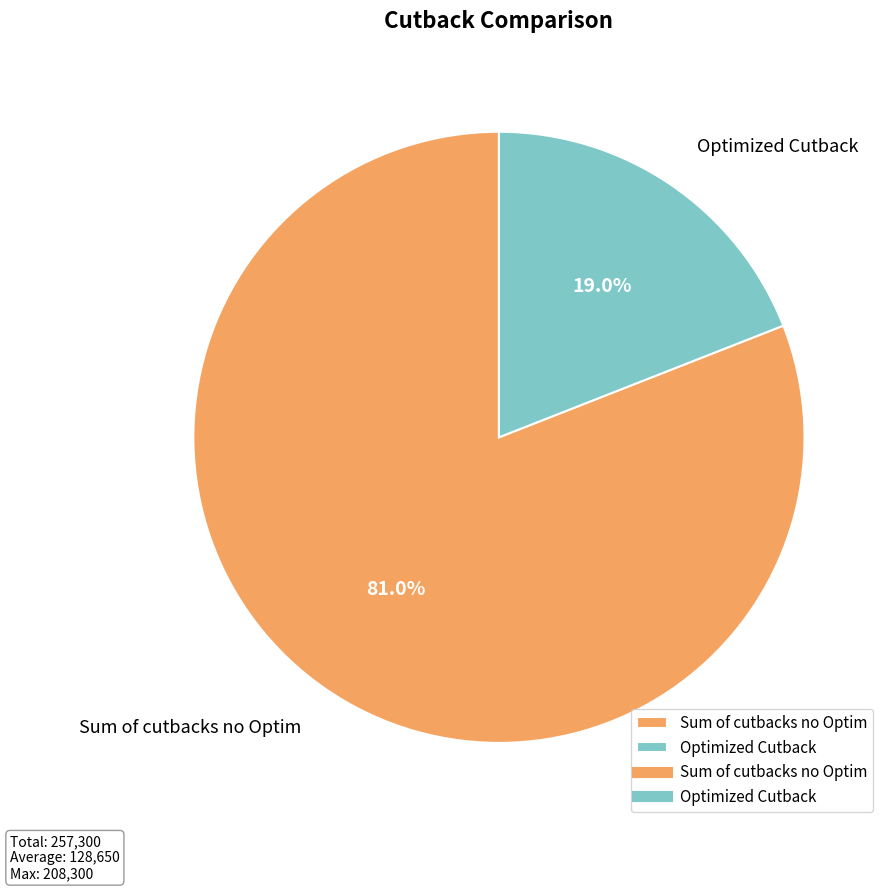

Which category has the biggest portion of the pie?

Sum of cutbacks no Optim